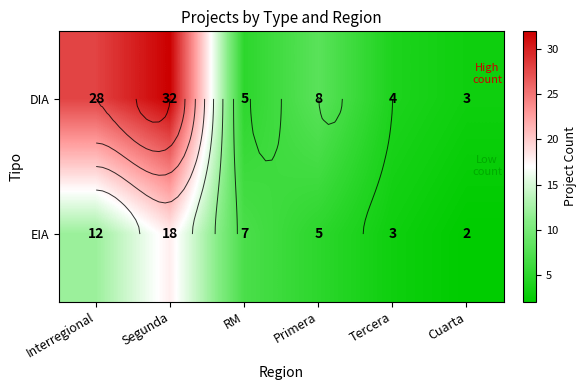

Rank the series by their average value, from highest to lowest.

DIA, EIA